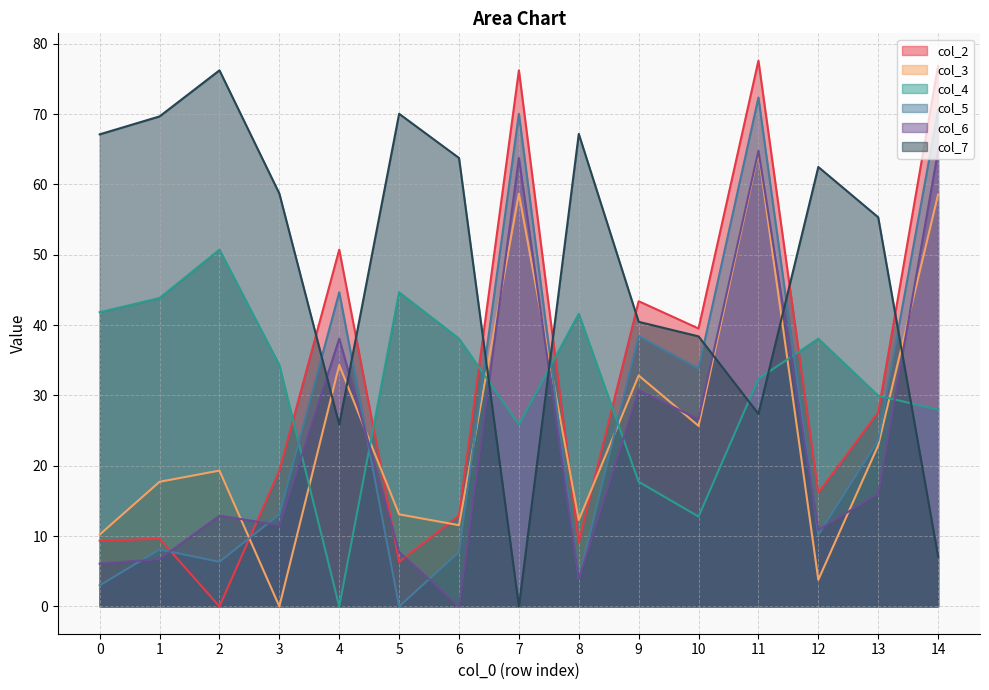

Reading left to right, what are all the values shown in this chart?

col_2: 9.3	9.6	0.0	19.3	50.7	6.3	12.9	76.2	9.2	43.4	39.5	77.6	16.1	27.6	76.8
col_3: 10.2	17.7	19.3	0.0	34.3	13.1	11.6	58.7	12.3	32.8	25.7	64.6	3.8	22.9	58.5
col_4: 41.8	43.8	50.7	34.3	0.0	44.7	38.1	25.9	41.6	17.7	12.8	32.4	38.1	30.0	28.0
col_5: 3.0	8.1	6.3	13.1	44.7	0.0	7.7	70.0	3.9	38.4	33.8	72.3	10.2	23.6	70.5
col_6: 6.1	6.7	12.9	11.6	38.1	7.7	0.0	63.8	3.9	30.8	26.6	64.8	10.9	16.0	64.8
col_7: 67.1	69.7	76.2	58.7	25.9	70.0	63.8	0.0	67.2	40.5	38.4	27.4	62.5	55.3	7.1